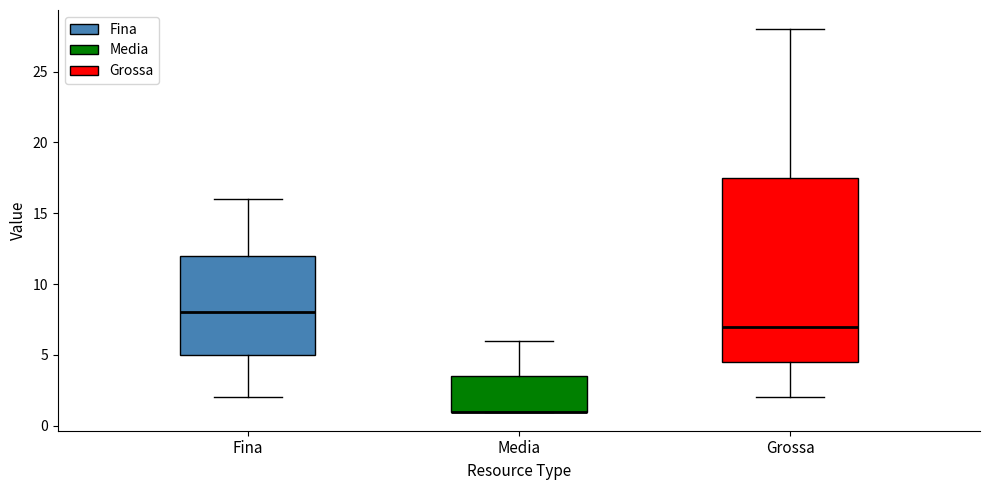

Which box is the tallest, from its lower edge to its upper edge?

Grossa